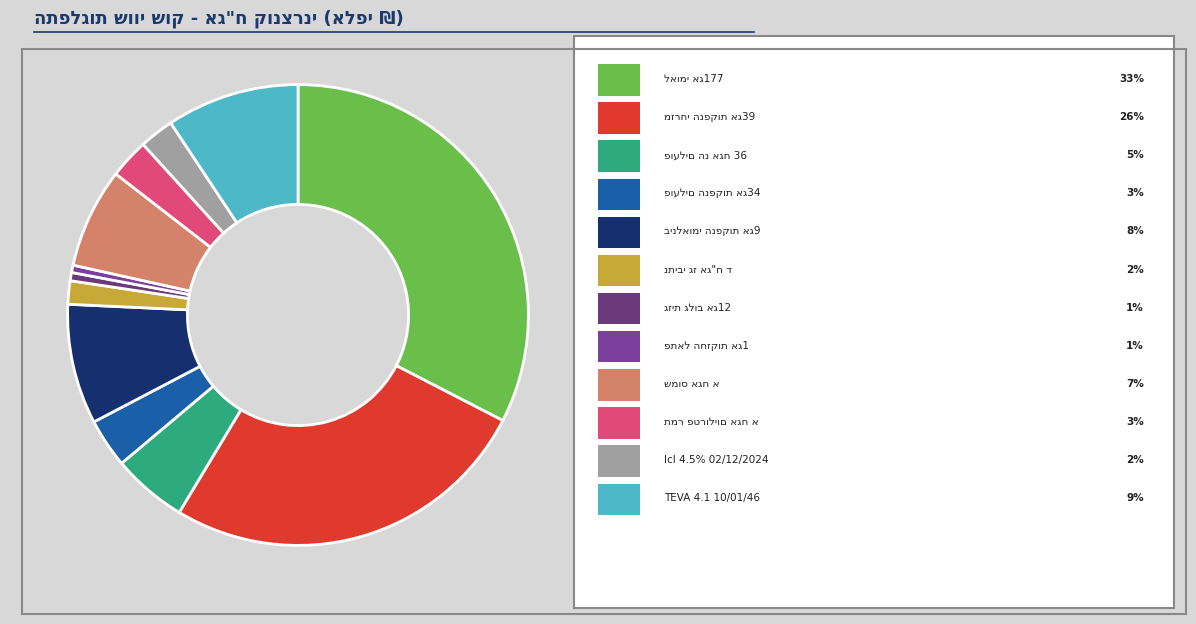

To the nearest percent, what is the average slice percentage?

8%